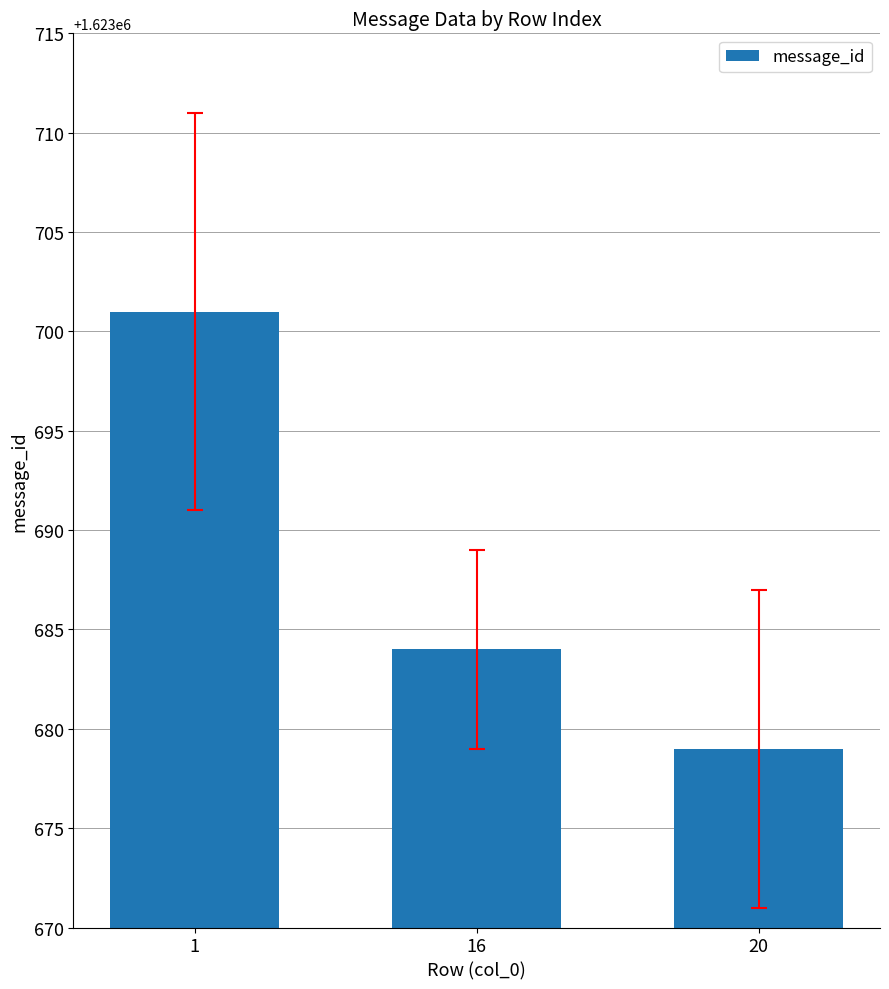

Where does the data first go above 1623684?

1